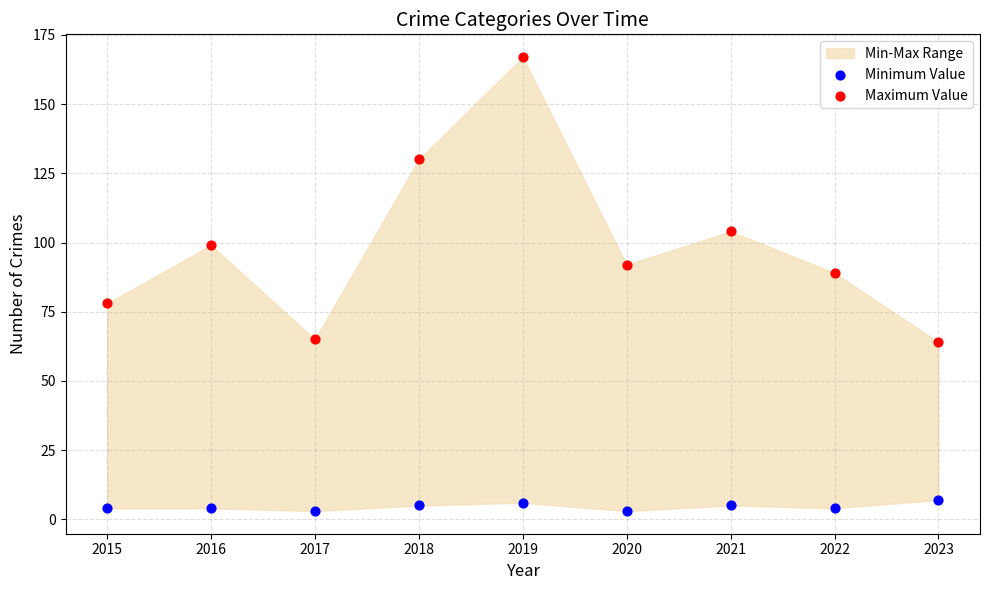

Across all data points, what is the range of Y values (max minus min)?

164